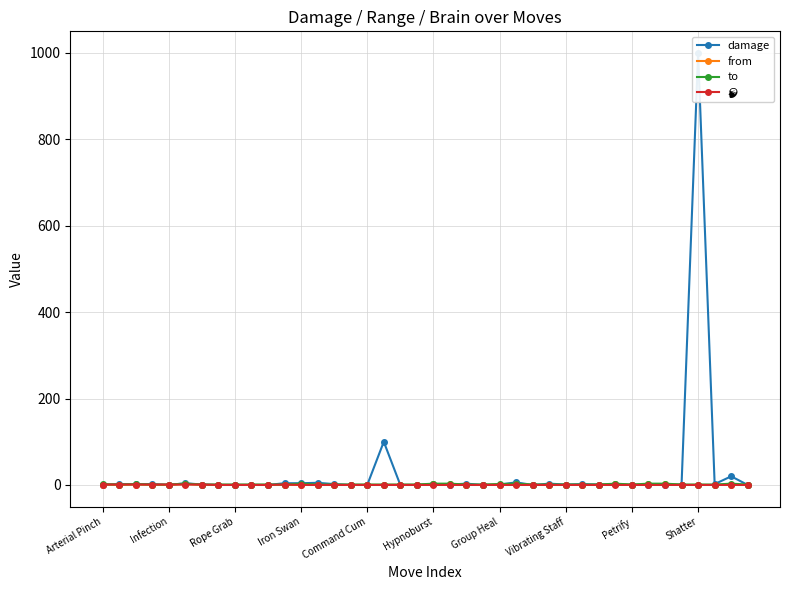

What is the total value across all series at 15?

1